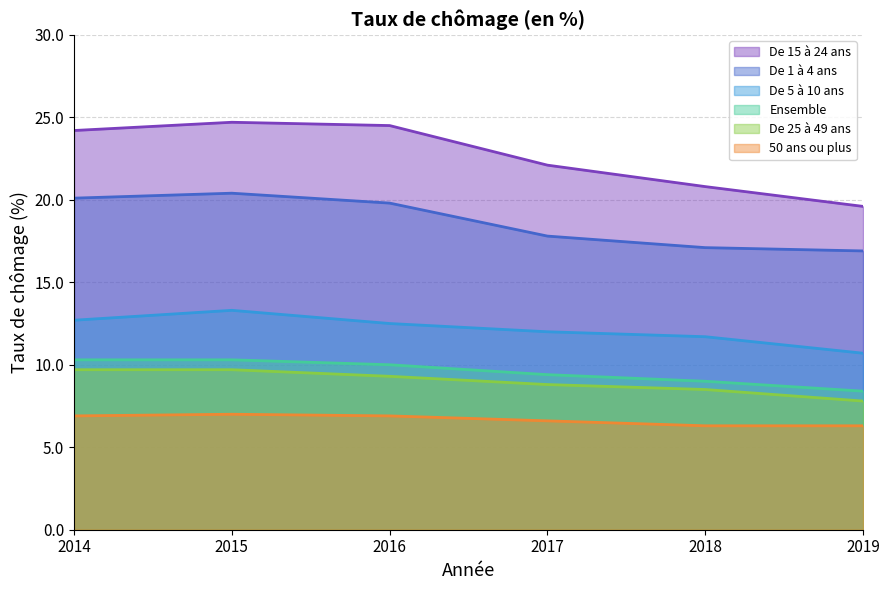

How many interior local peaks does the De 15 à 24 ans series have?

1